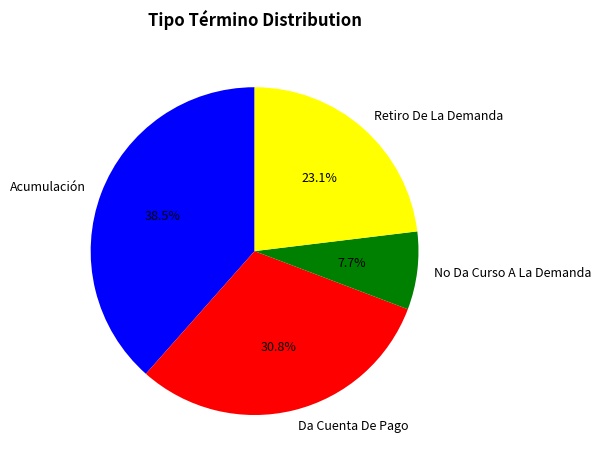

To the nearest percent, what portion does Da Cuenta De Pago represent?

31%